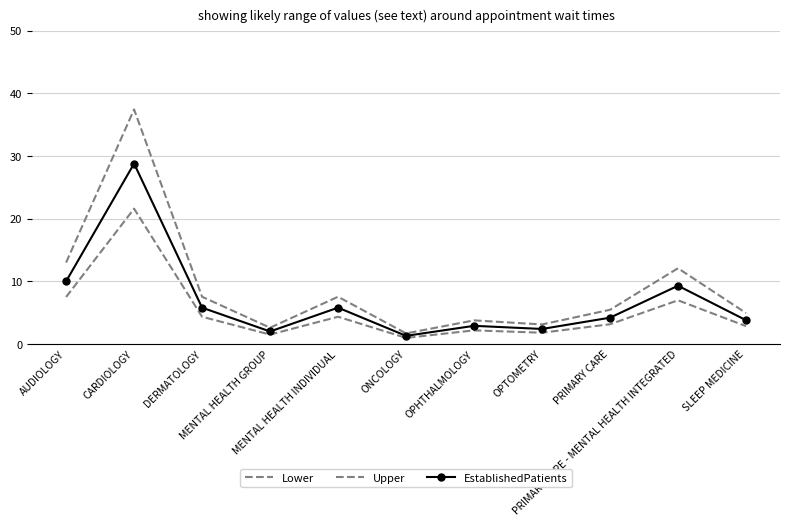

What is the difference between the highest and lowest values at ONCOLOGY?

0.7